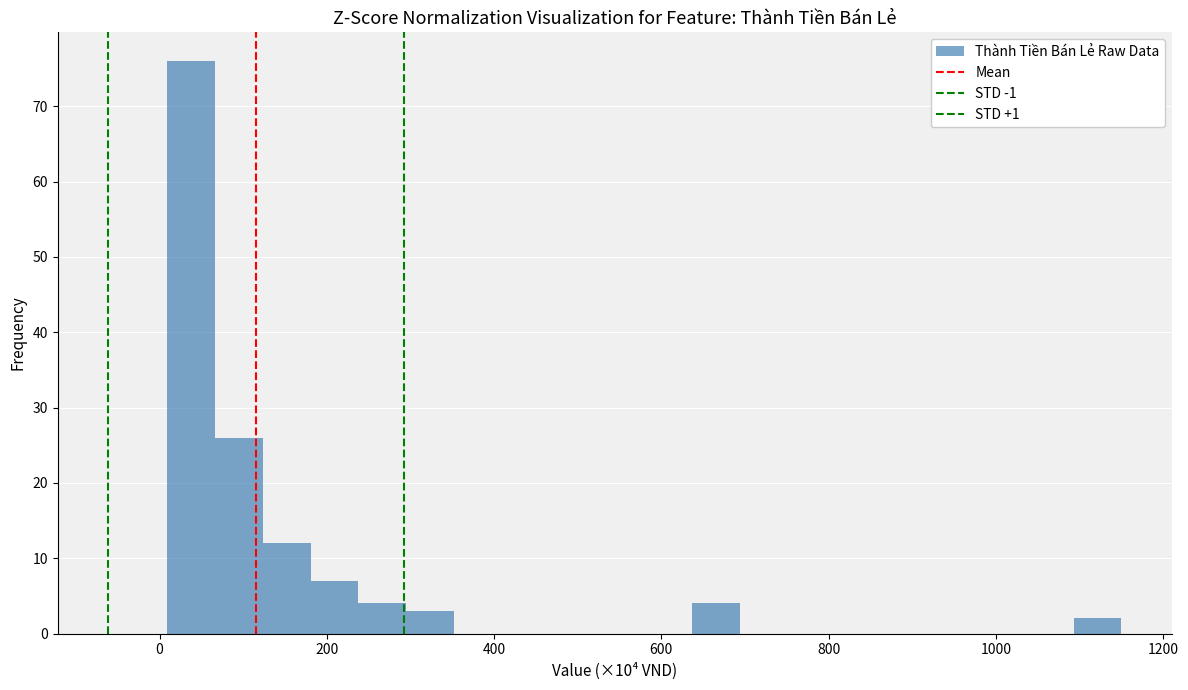

Read against the x-axis, roughly where is the centre of the tallest bar?

40